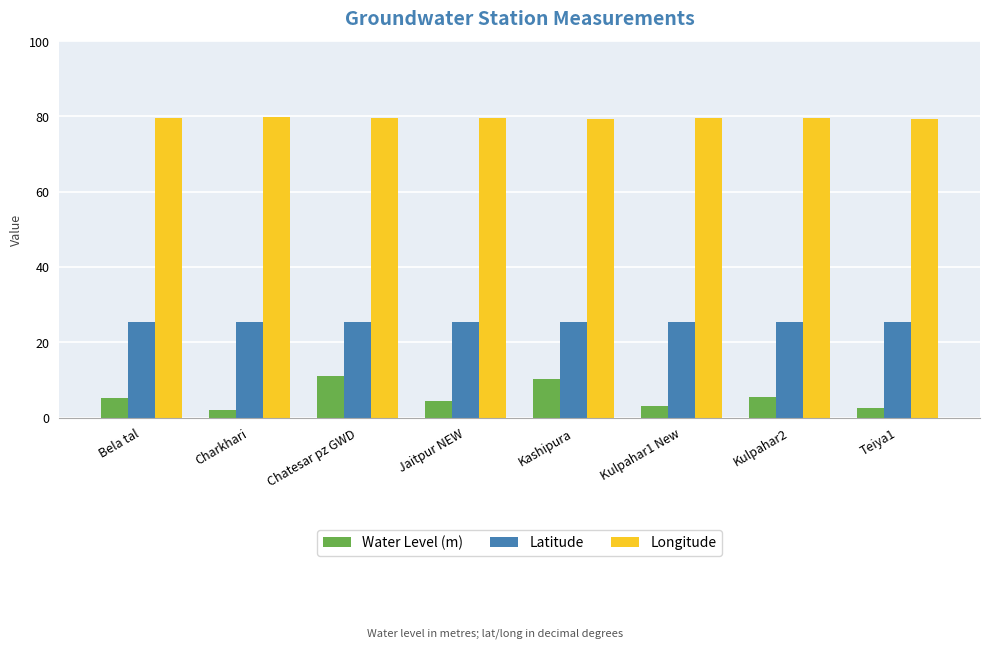

What is the value of the Longitude bar at the 4th from the left?

79.6